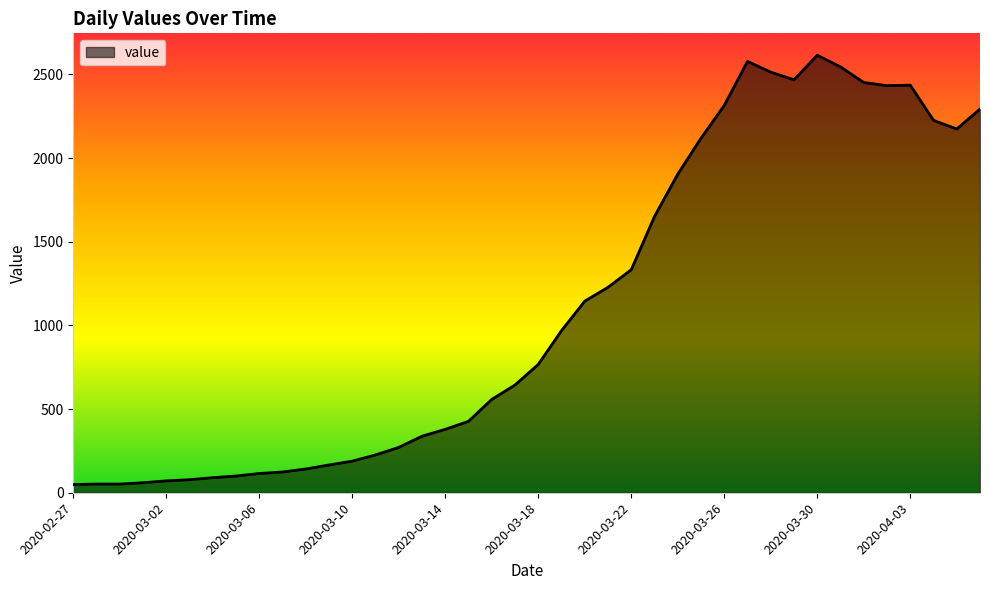

What is the difference between the maximum and minimum values?

2566